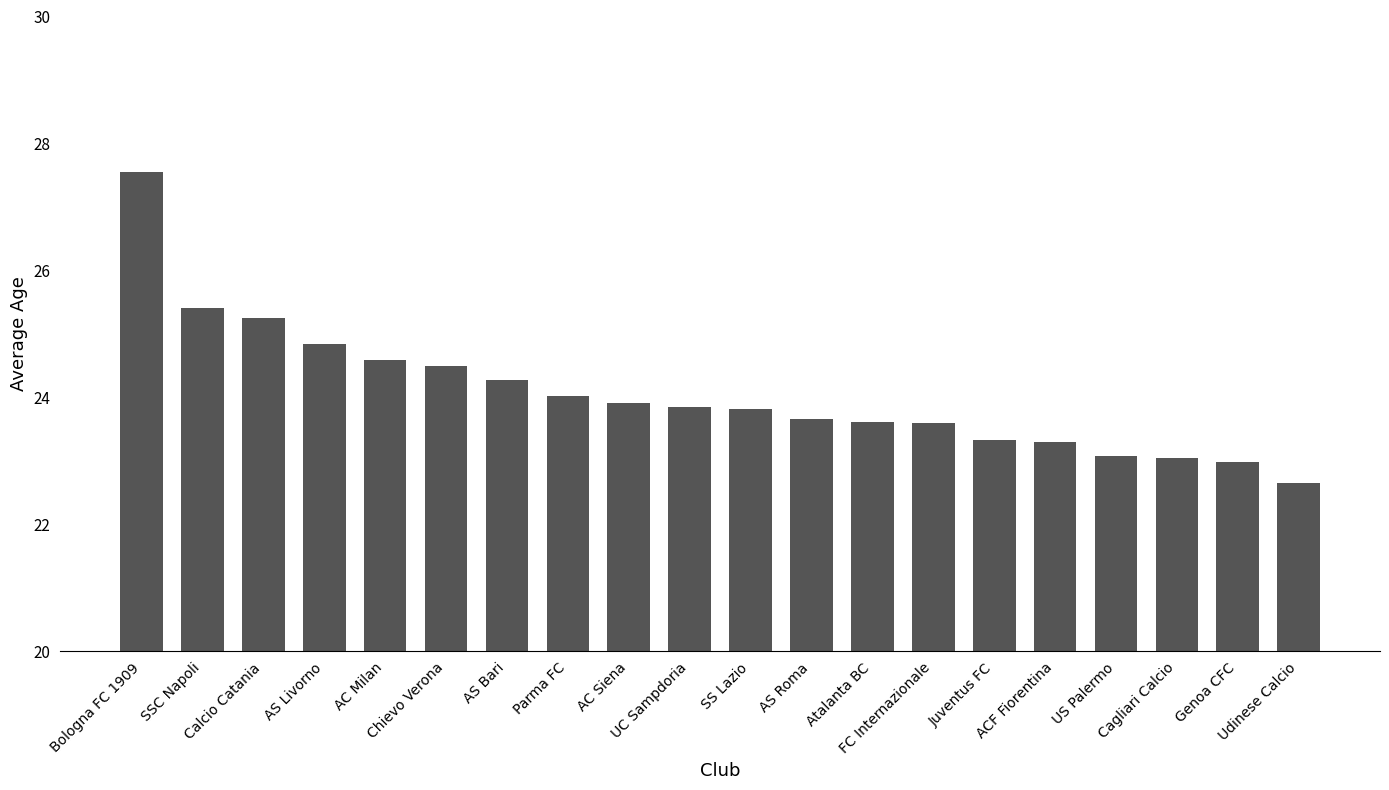

What is the average value?

24.1